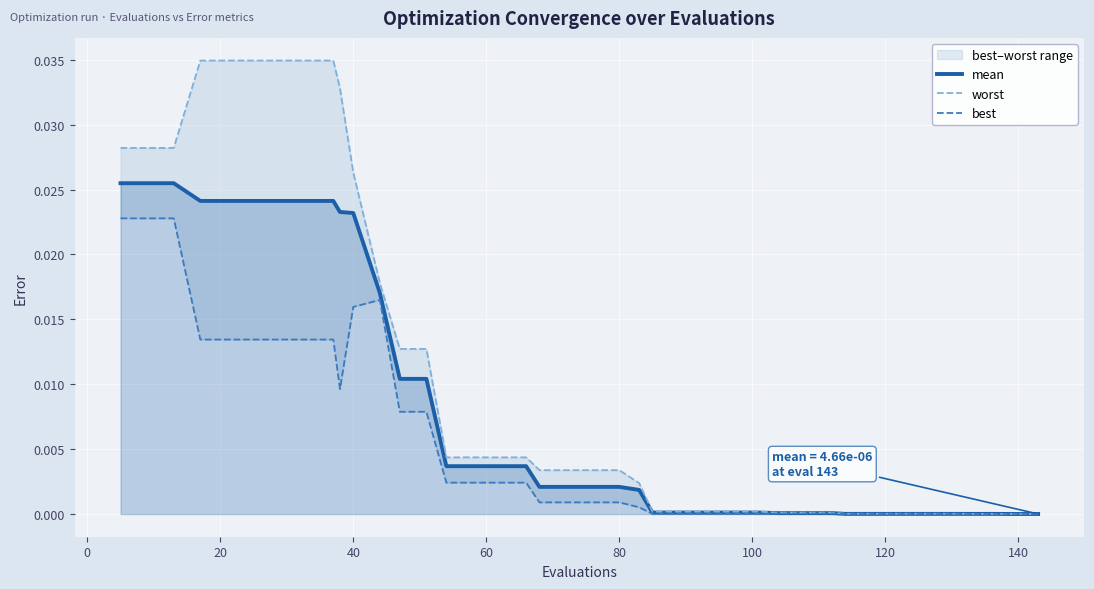

True or false: worst and mean cross at least once.

False